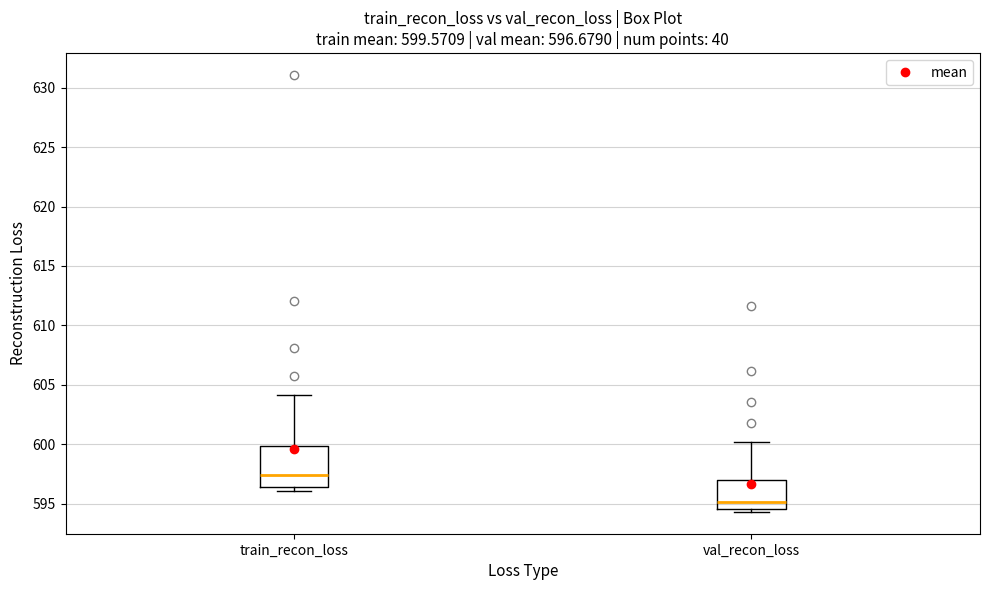

Which box is the tallest, from its lower edge to its upper edge?

train_recon_loss